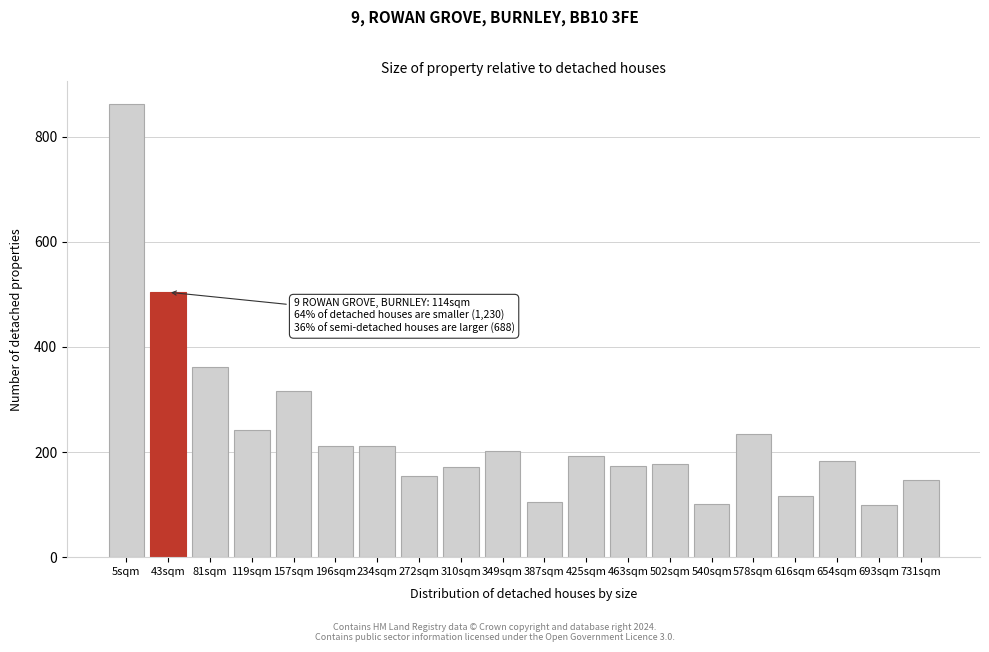

The value at 578sqm is 234. True or false?

True